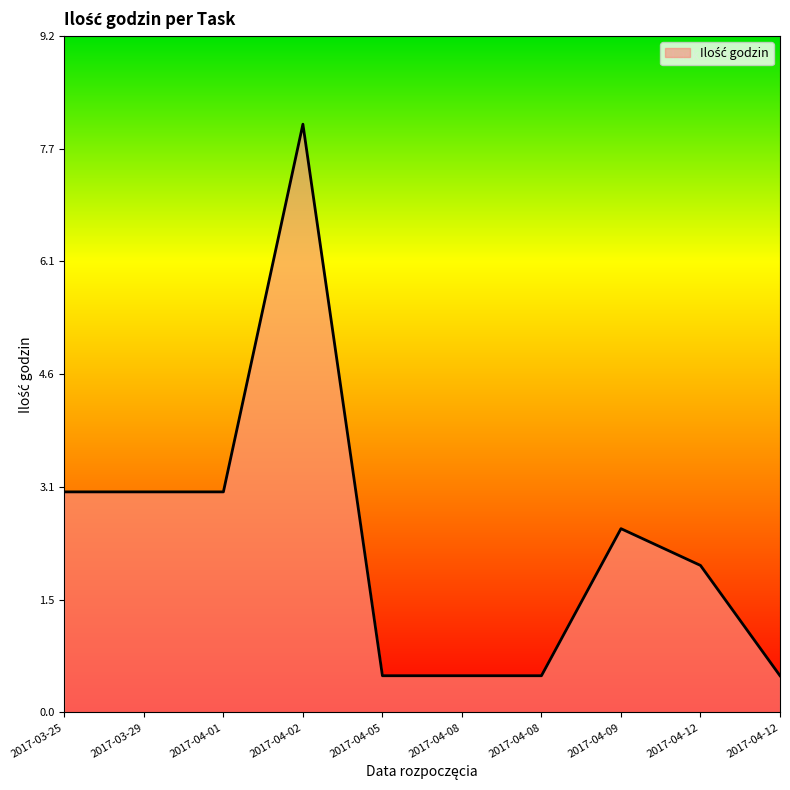

What value does the data have at 2017-04-02?

8.0